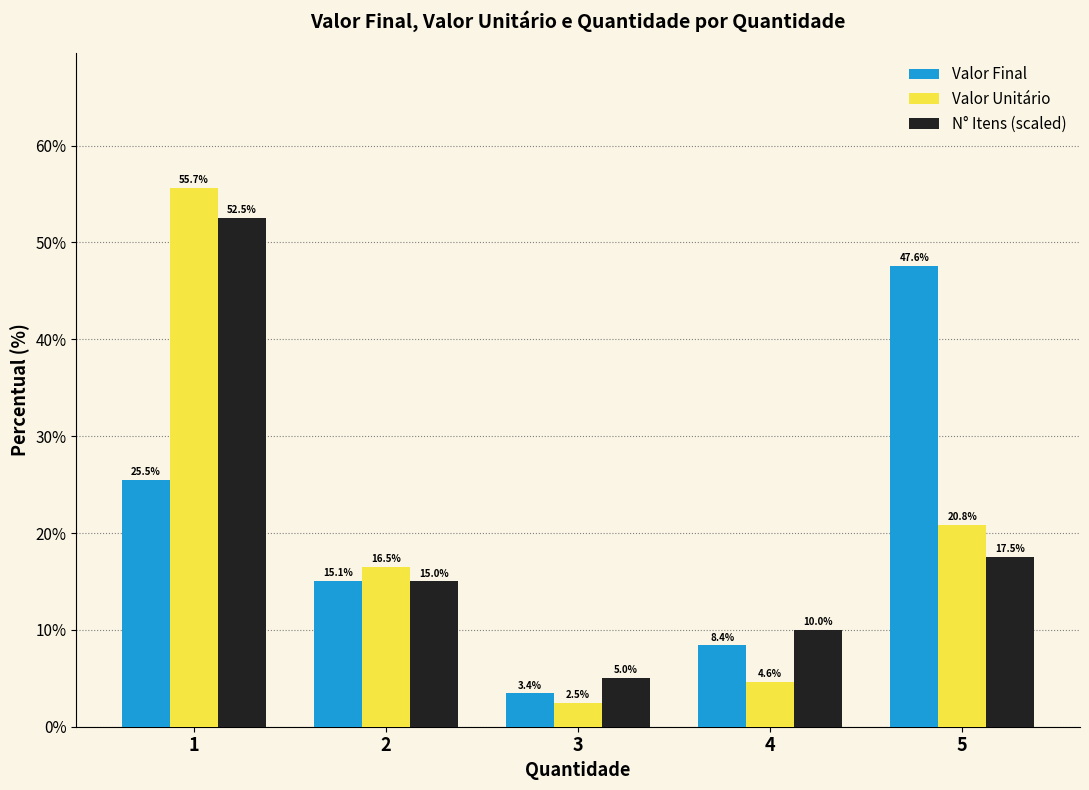

Rank the series at 4 from highest to lowest value.

N° Itens (scaled), Valor Final, Valor Unitário